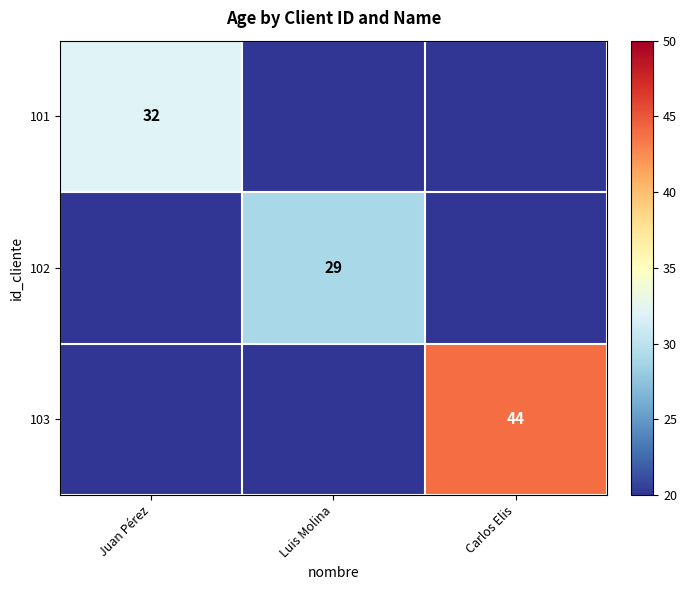

True or false: 103 has a value of 44 at Carlos Elis.

True